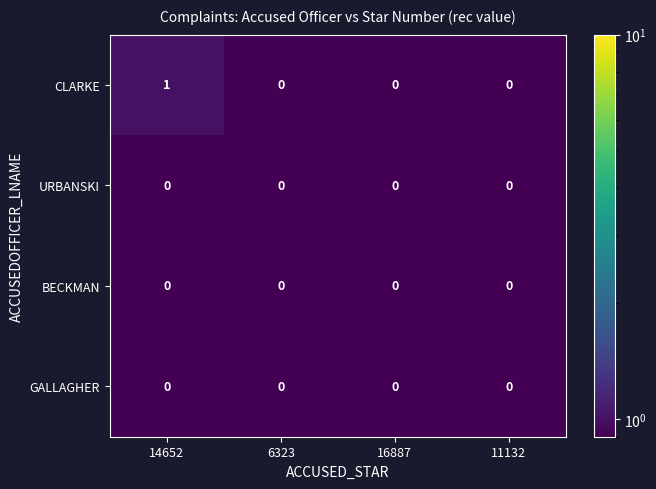

Reading left to right, transcribe all the data shown in this chart.

CLARKE: 14652=1	6323=0	16887=0	11132=0
URBANSKI: 14652=0	6323=0	16887=0	11132=0
BECKMAN: 14652=0	6323=0	16887=0	11132=0
GALLAGHER: 14652=0	6323=0	16887=0	11132=0